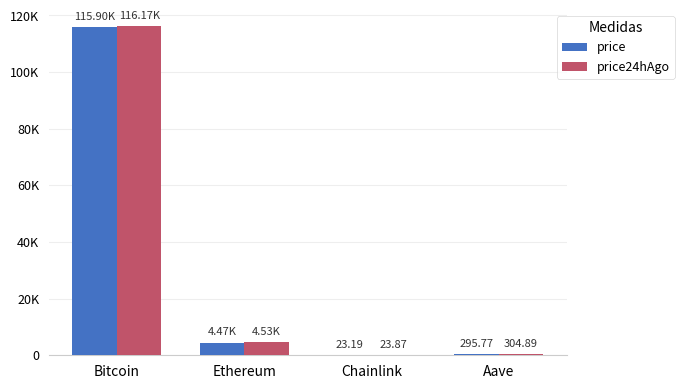

Are the bars grouped side by side (vs. stacked)?

Yes